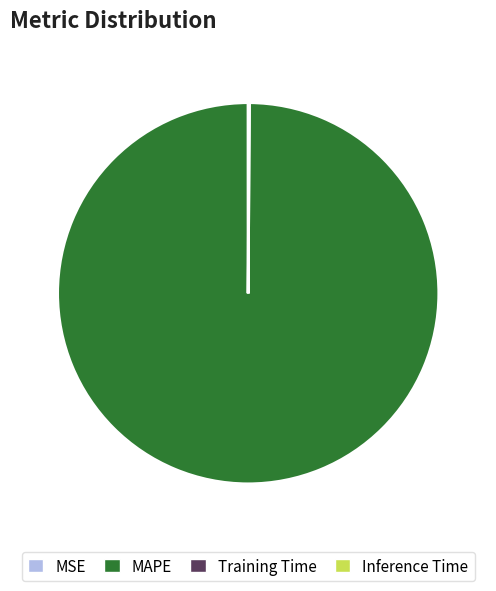

Which slice is the largest?

MAPE